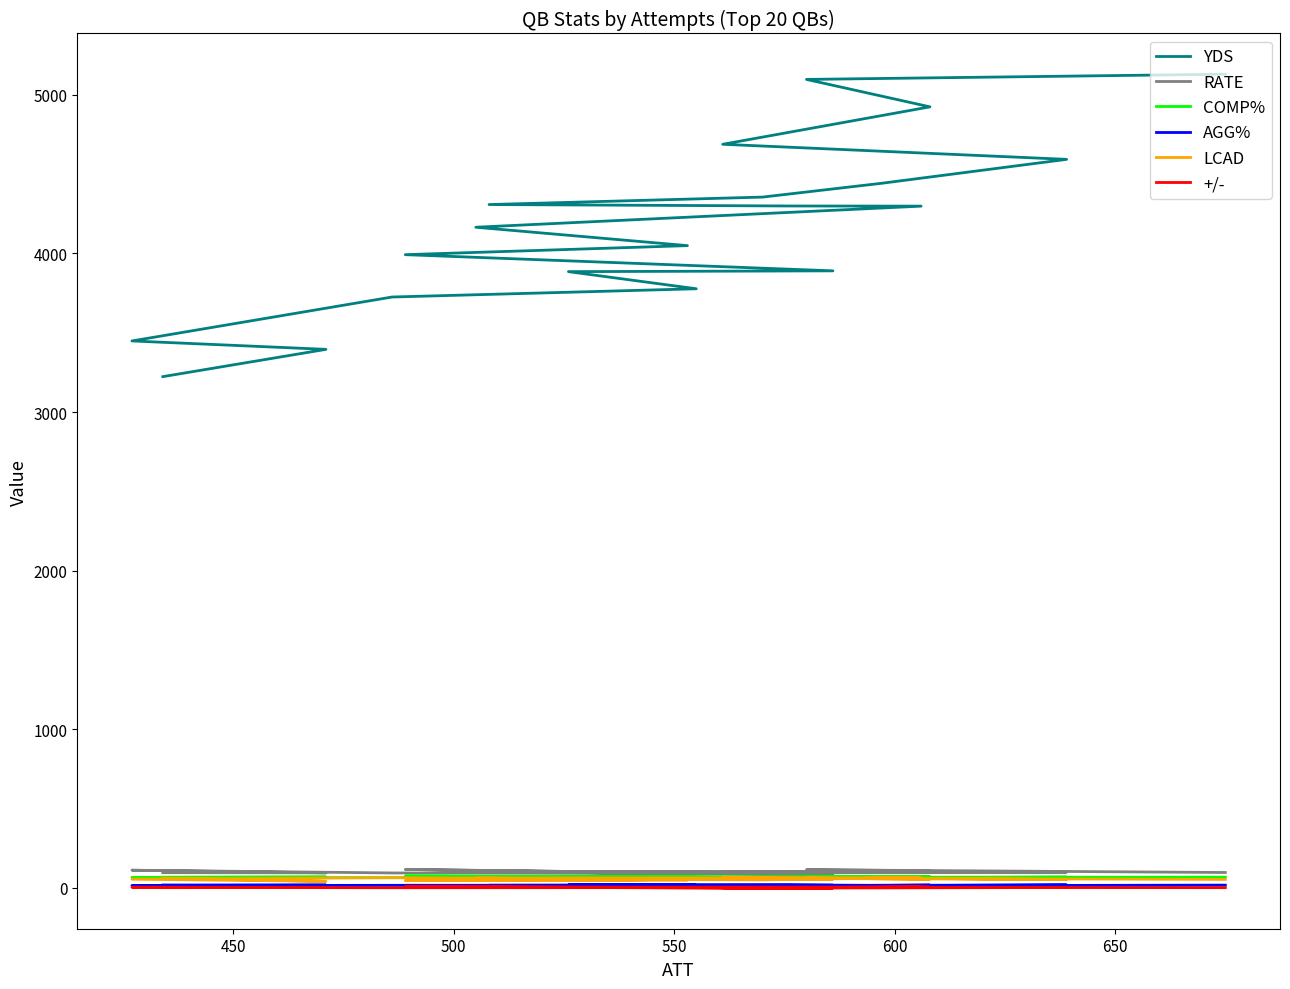

What is the lowest value of the COMP% series?

62.3